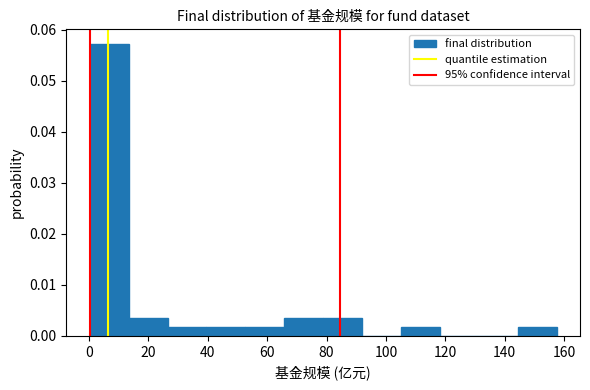

Reading left to right, list every bar in this chart as the range it spans on the x-axis followed by its height. Neither the bar edges nor the heights are printed on the chart, so give them approximately, as read against the axes.

0 to 14: 0.057
14 to 26: 0.003
26 to 40: 0.002
40 to 52: 0.002
52 to 66: 0.002
66 to 78: 0.003
78 to 92: 0.003
92 to 106: 0
106 to 118: 0.002
118 to 132: 0
132 to 144: 0
144 to 158: 0.002